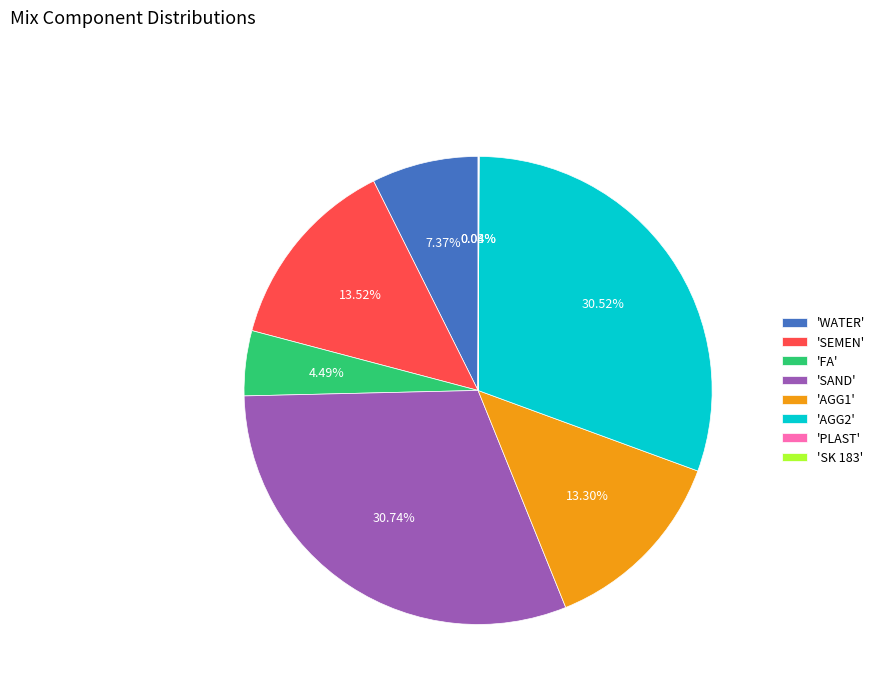

Is the sum of 'SAND' and 'AGG2' greater than half?

Yes